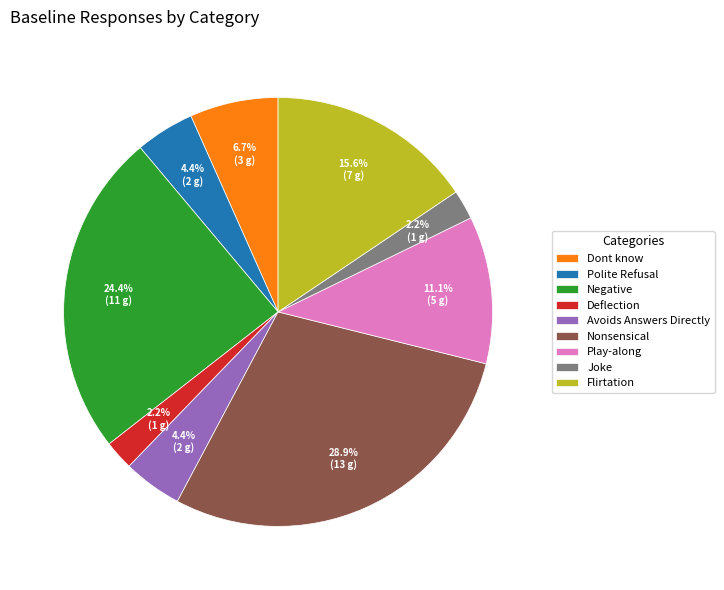

To the nearest percent, what portion does Deflection represent?

2%